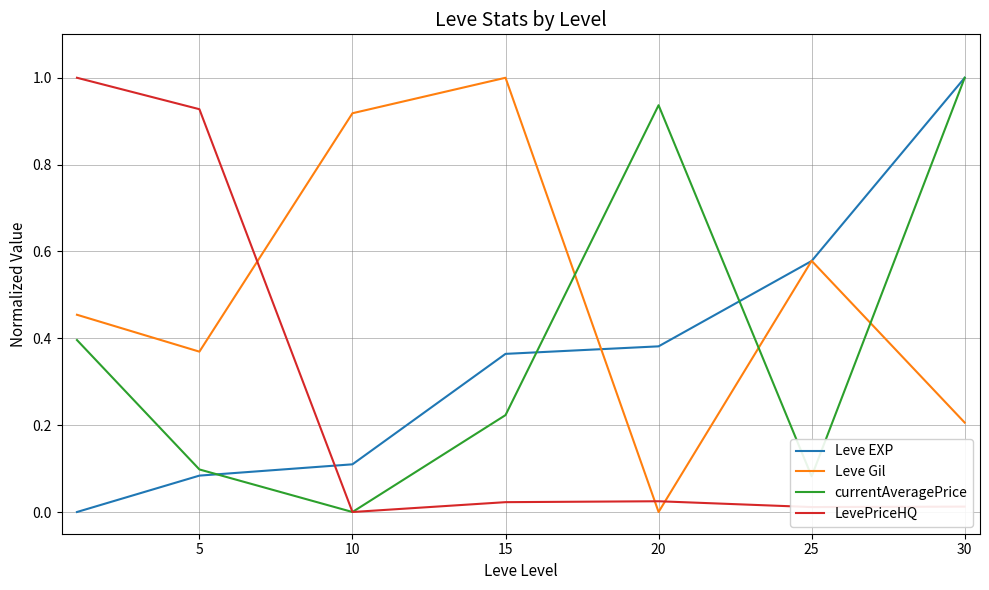

After their last crossing, which series has the higher values: Leve Gil or LevePriceHQ?

Leve Gil